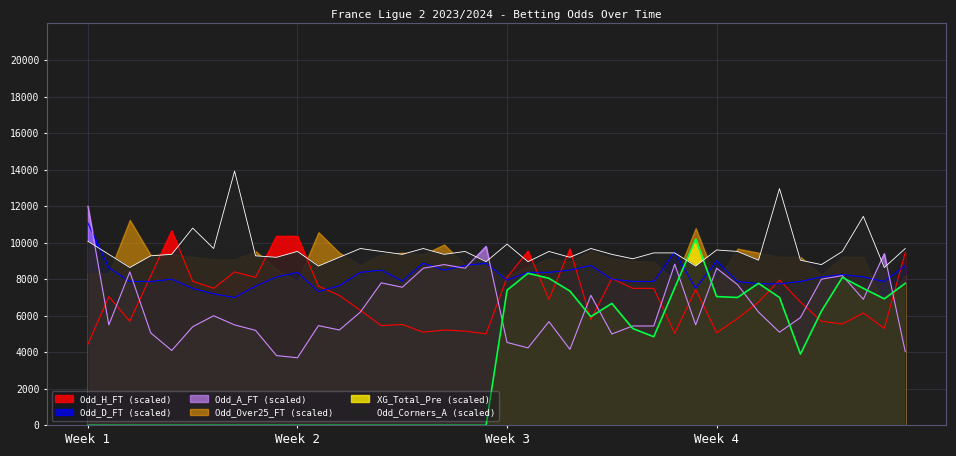

What is the average value of the Odd_D_FT series?

8202.5